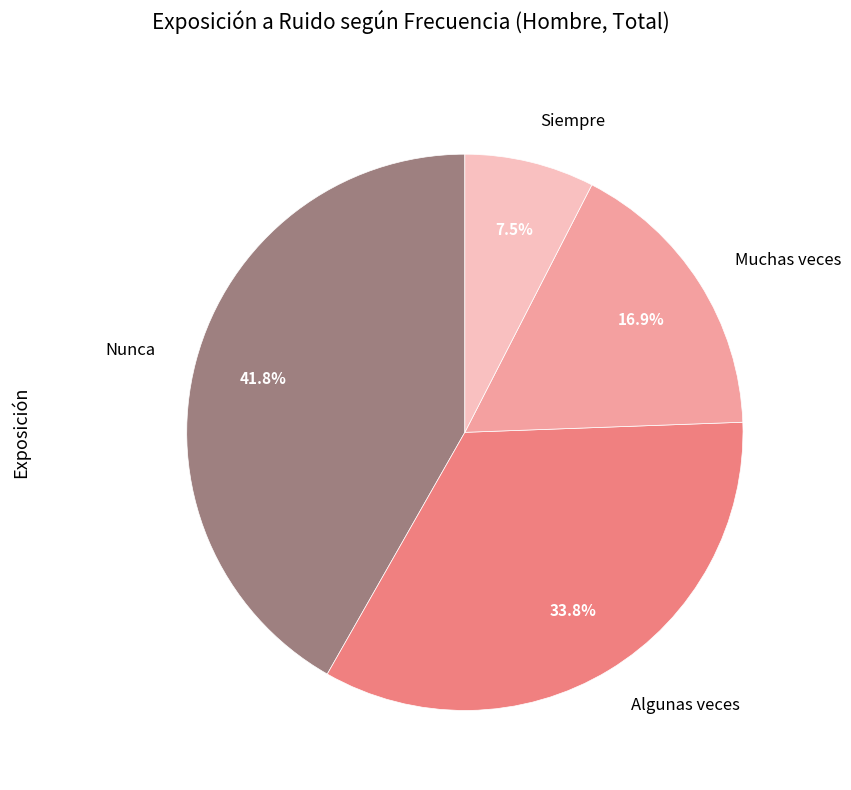

To the nearest percent, what is the difference between the Siempre and Algunas veces slice percentages?

26%